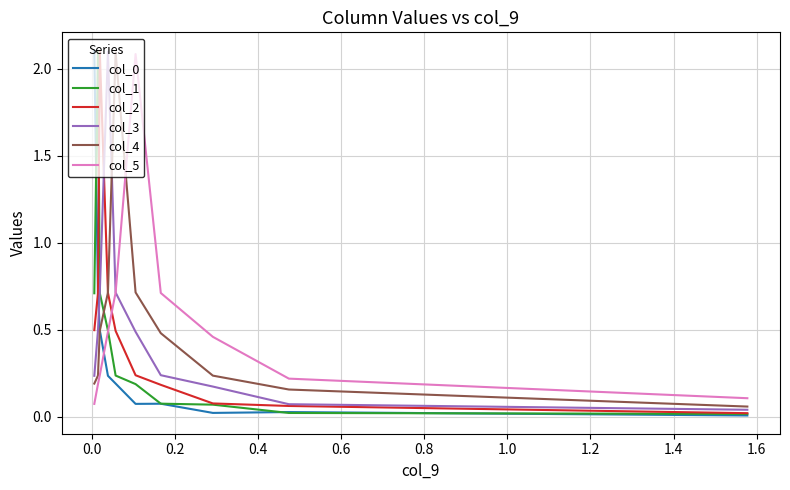

True or false: col_4 and col_0 cross at least once.

True